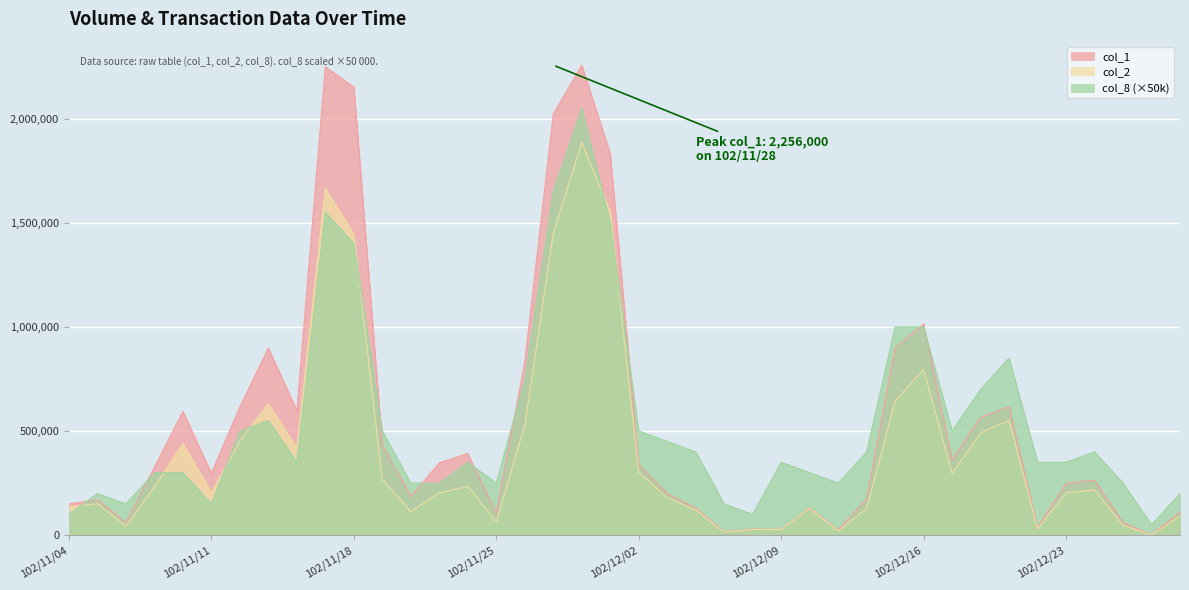

At which category is the sum across all series the highest?

102/11/28